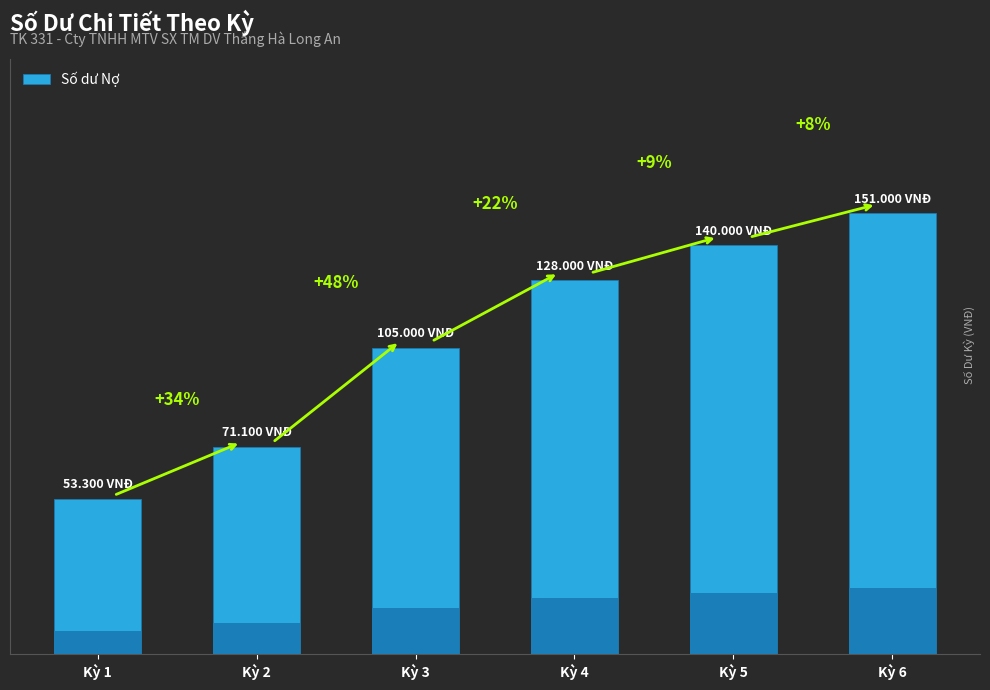

Reading left to right, extract all data points from this chart.

Kỳ 1=53300	Kỳ 2=71100	Kỳ 3=105000	Kỳ 4=128000	Kỳ 5=140000	Kỳ 6=151000